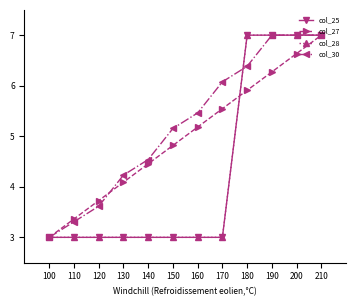

Rank the series at 200 from lowest to highest value.

col_27, col_25, col_28, col_30